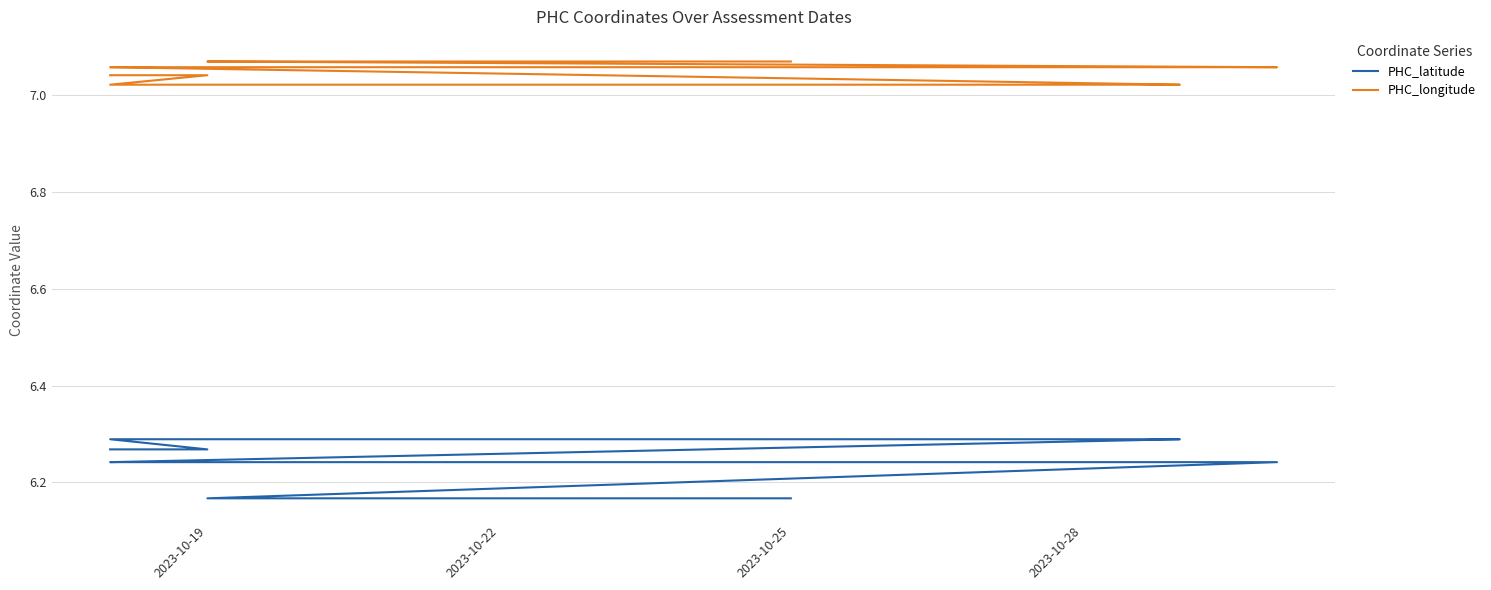

True or false: PHC_latitude and PHC_longitude cross at least once.

False